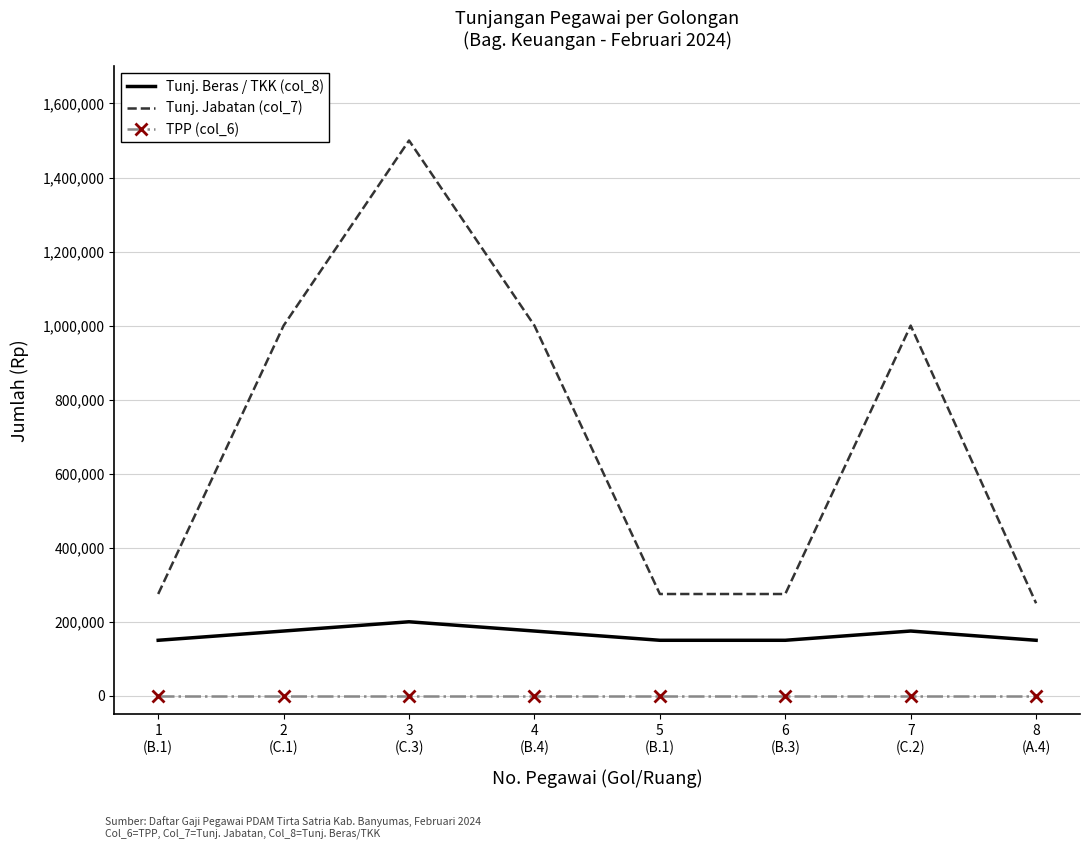

Is it true that Tunj. Beras / TKK (col_8) equals 175000 at 7
(C.2)?

True